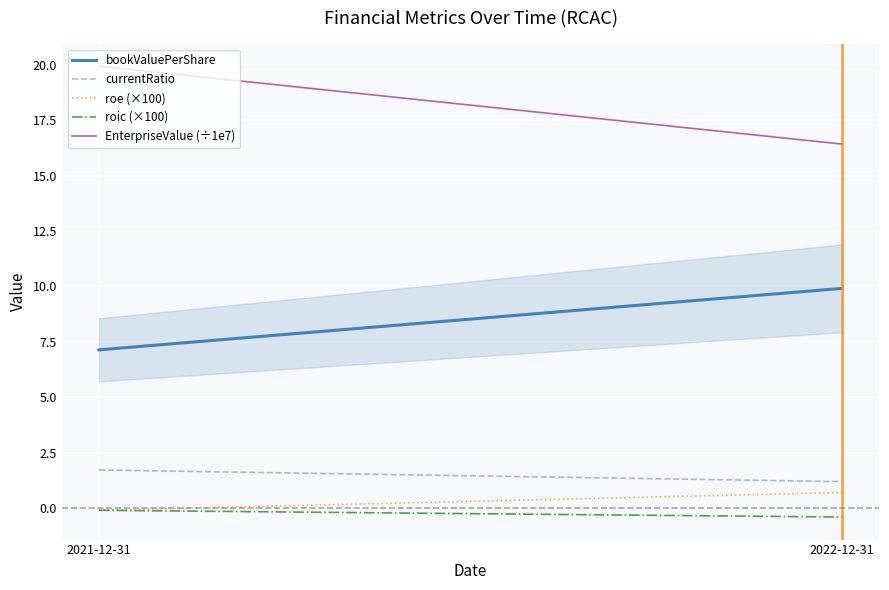

Reading left to right, extract all data points from this chart.

bookValuePerShare: 7.1	9.9
currentRatio: 1.7	1.2
roe (×100): -0.1	0.7
roic (×100): -0.1	-0.4
EnterpriseValue (÷1e7): 19.9	16.4